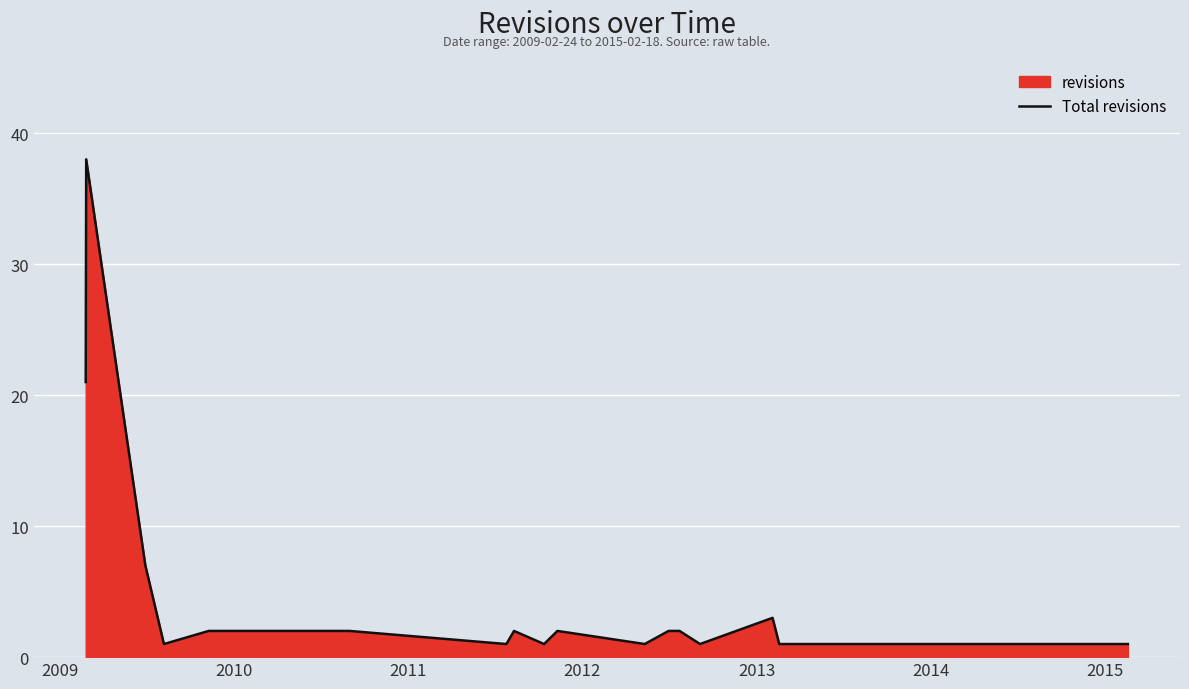

What is the difference between the maximum and minimum values?

37